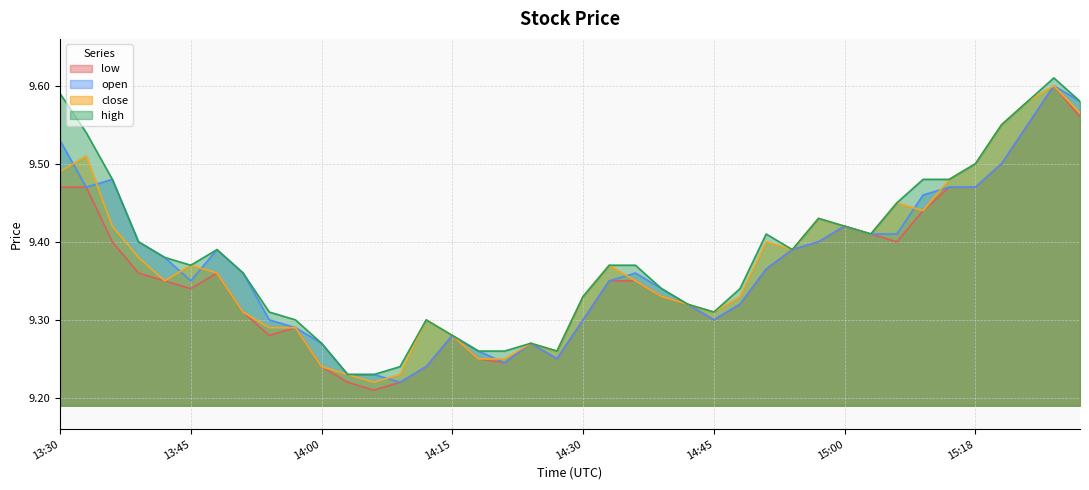

What is the highest value of the open series?

9.6